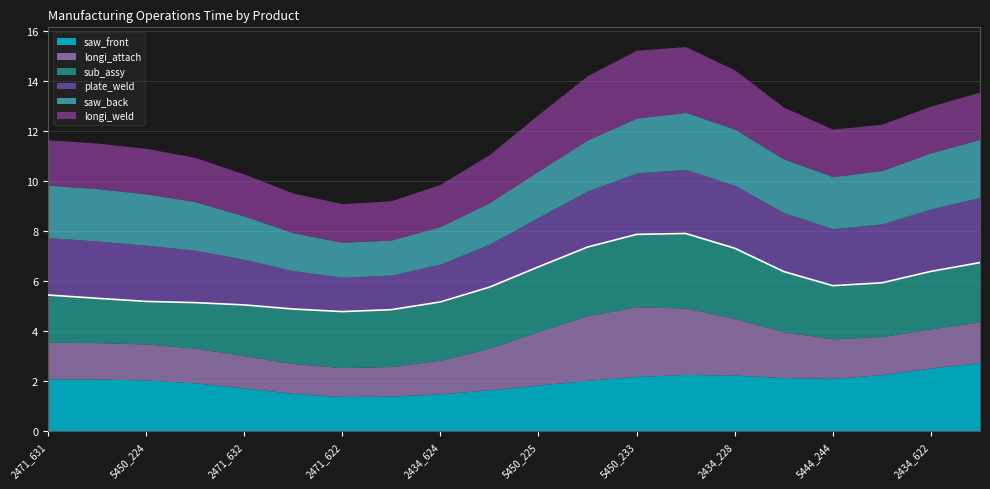

What are all the series names shown in the legend?

saw_front, longi_attach, sub_assy, plate_weld, saw_back, longi_weld